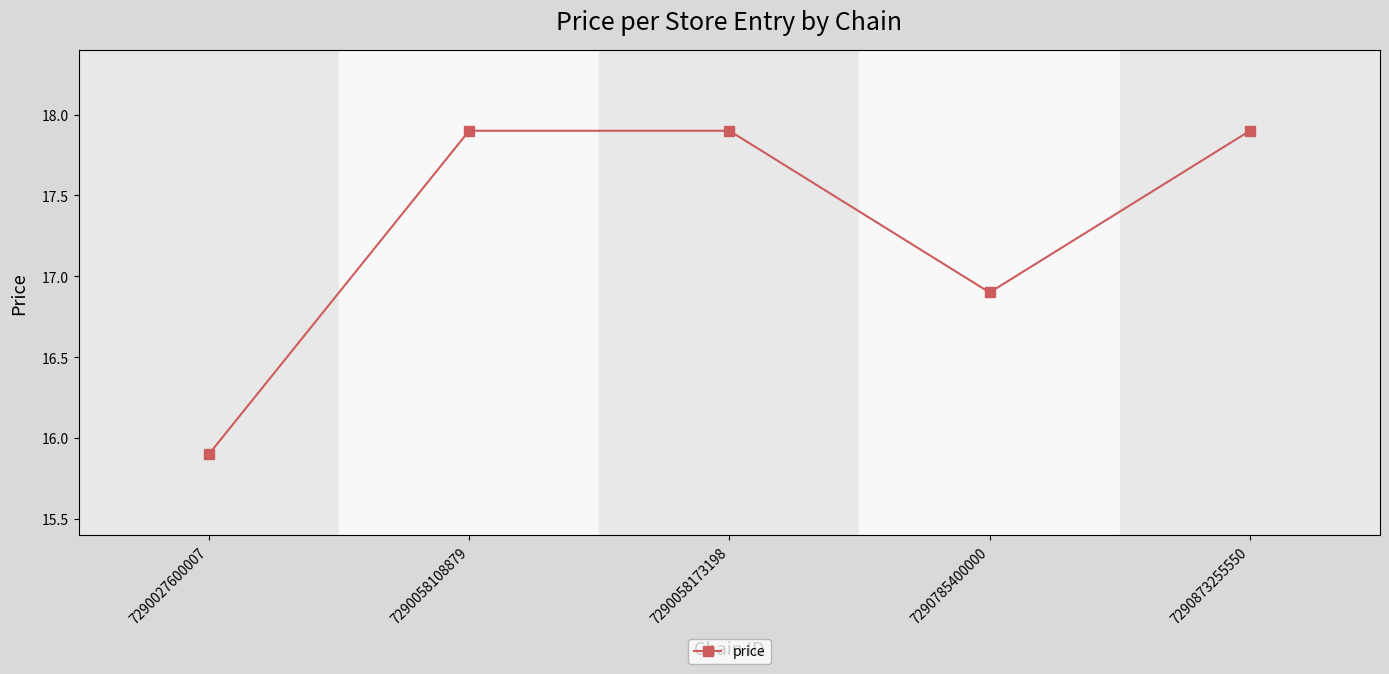

What is the greatest value displayed?

17.9